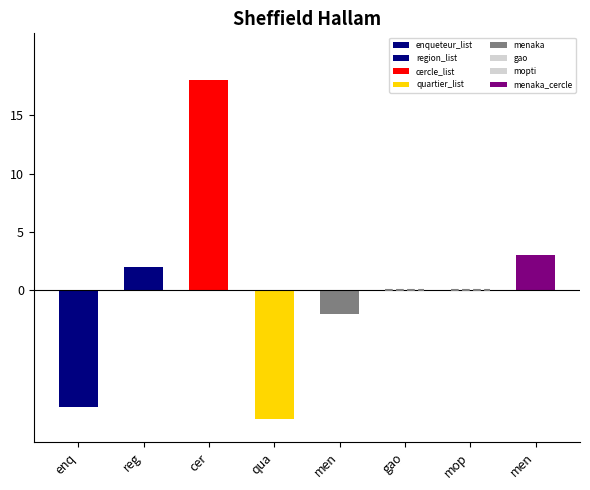

The chart shows a value of -3 at enqueteur_list. True or false?

False